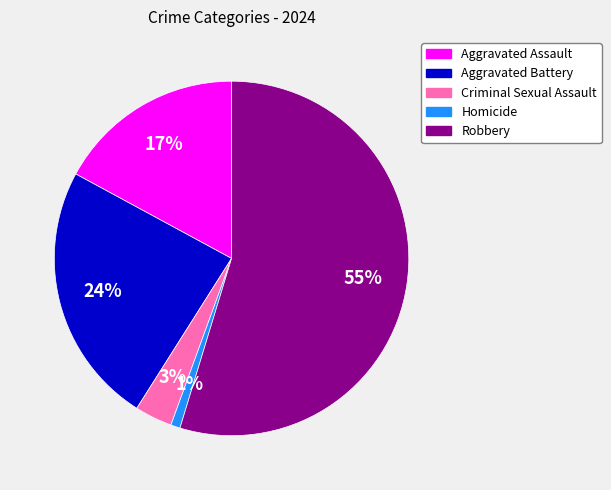

Do Aggravated Battery and Aggravated Assault together represent more than half of the pie?

No